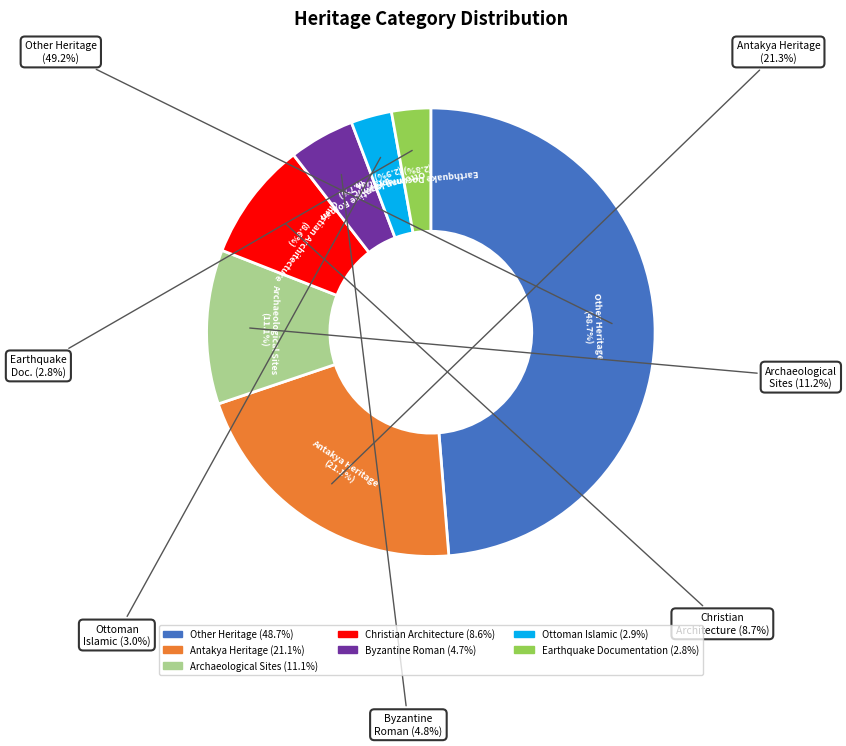

What percentage is the Byzantine_Roman slice, to the nearest percent?

5%